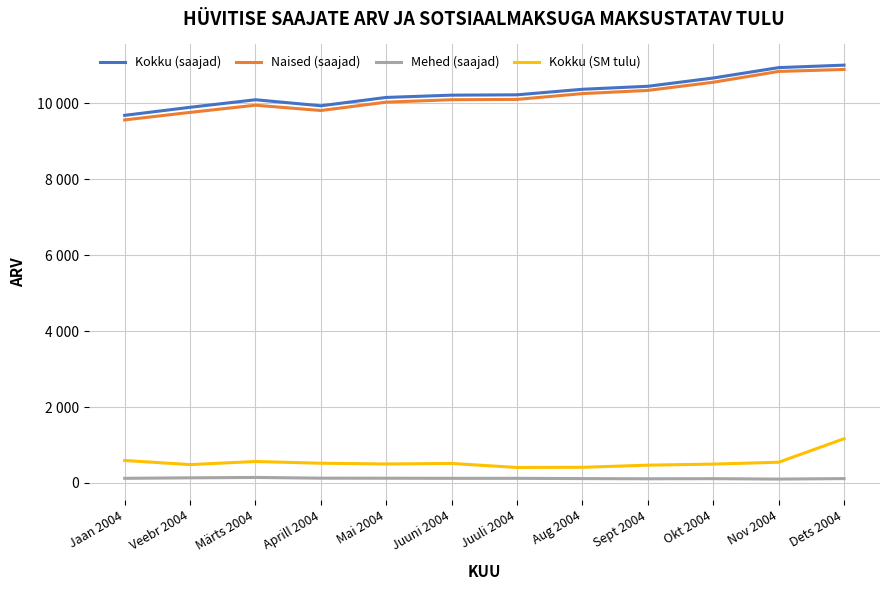

Which series has the largest total across all categories?

Kokku (saajad)